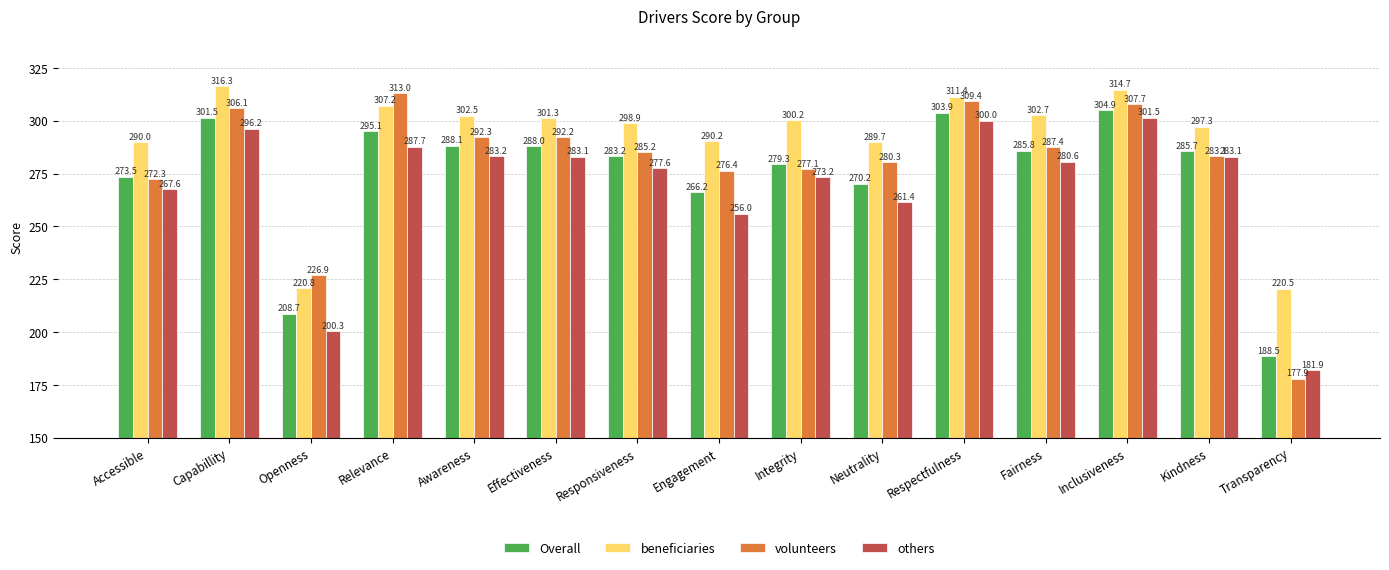

At which label is beneficiaries closest to 268?

Neutrality